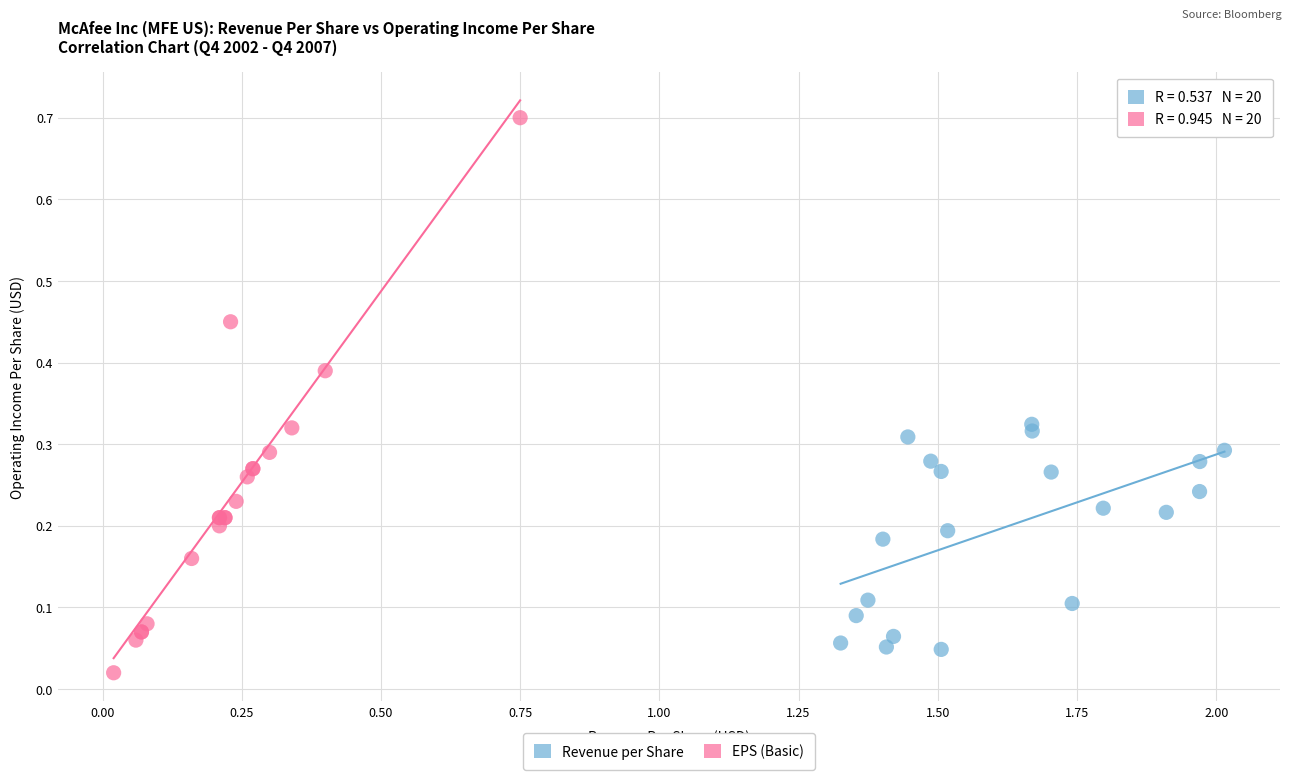

Which series contains the highest Y value?

EPS (Basic)